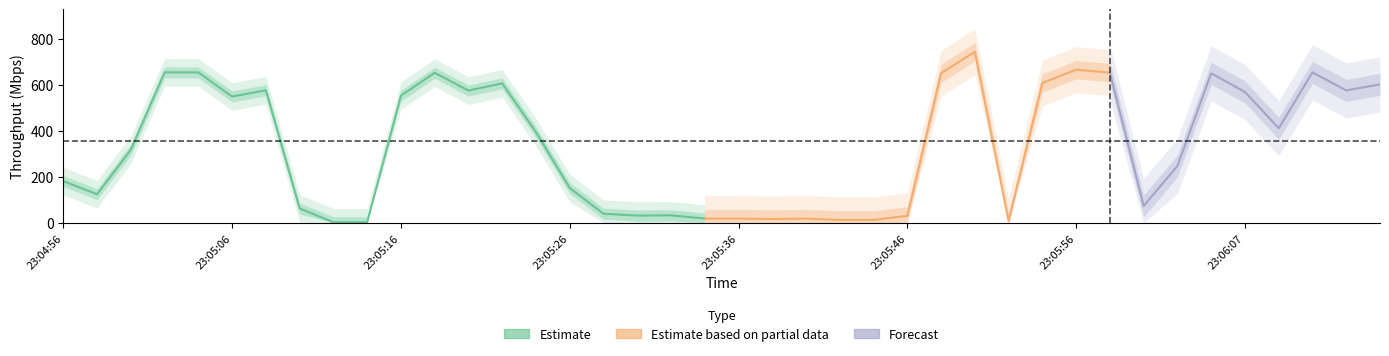

What position from the right is 23:06:03?

7